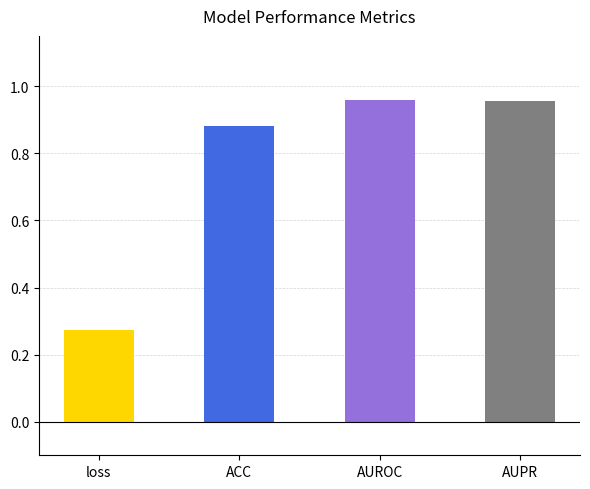

Is it true that the value at loss is 0.2?

False